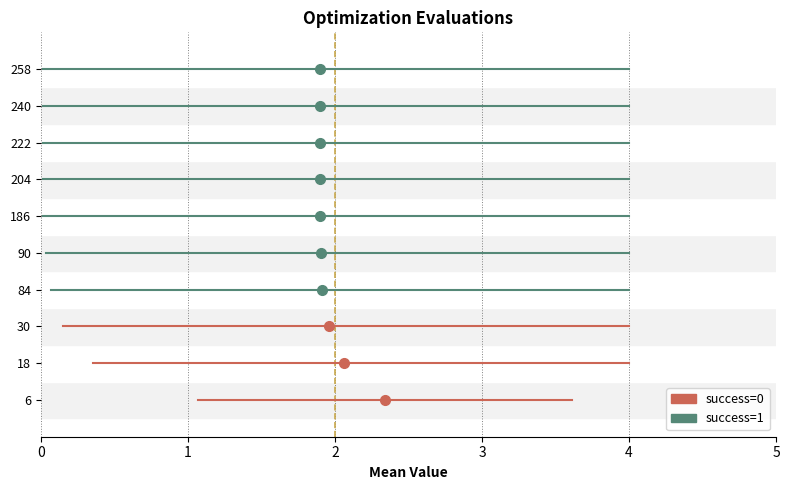

Which series has the largest total across all categories?

success=1